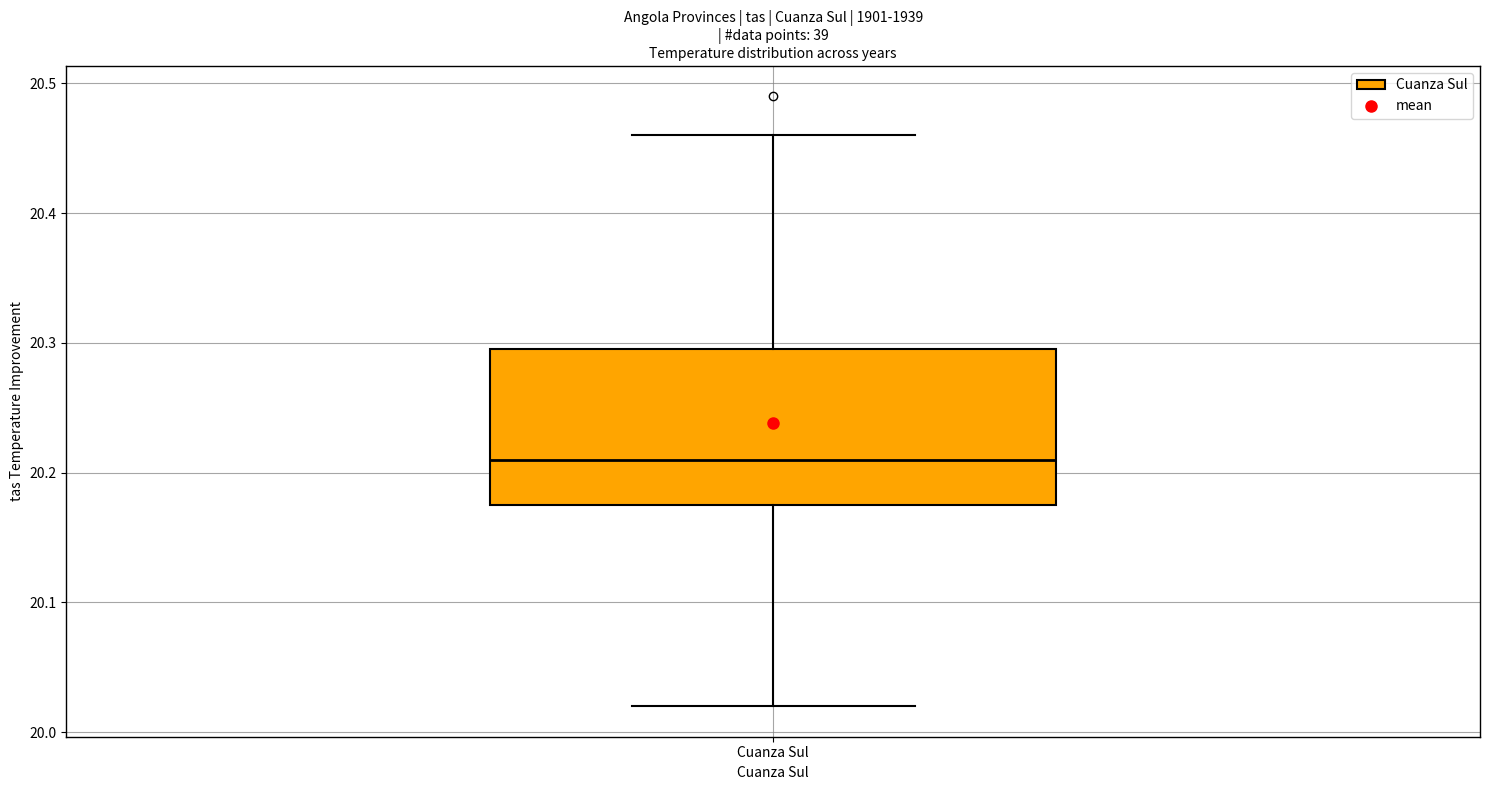

Read this box plot against the y-axis: the position of the median line, the range covered by the box, and the ends of both whiskers. The values are not printed on the chart, so give them approximately, as read against the axis.

median 20.21, box 20.18 to 20.30, whiskers 20.02 to 20.46